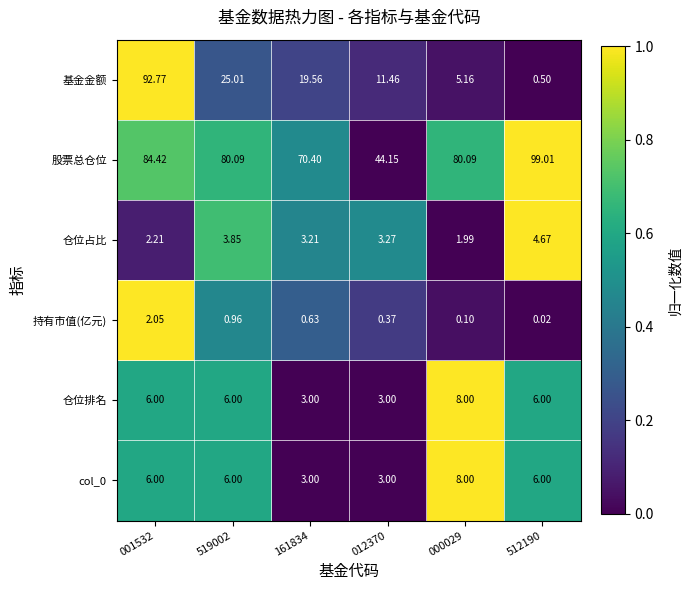

Which series has the largest total across all categories?

股票总仓位